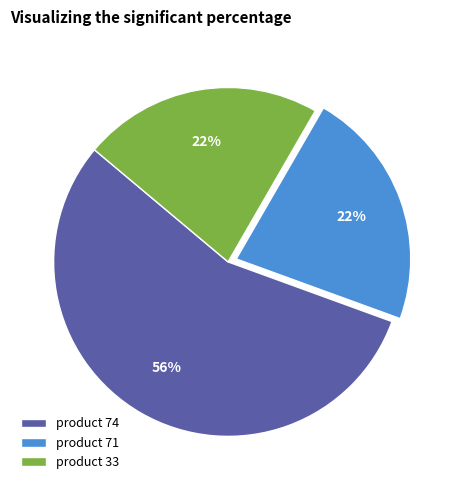

What is the ratio of the value at product 33 to the value at product 71?

1.0